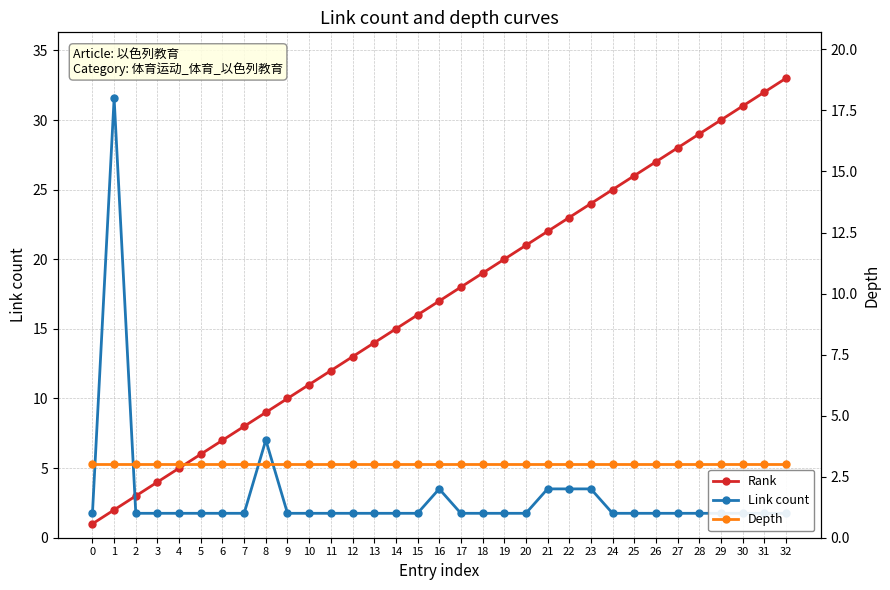

The Link count series shows 1 at 11. True or false?

False